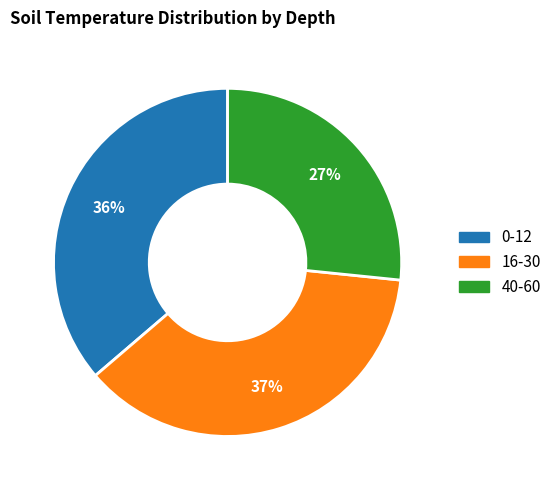

Does 0-12 account for over 50% of the chart?

No